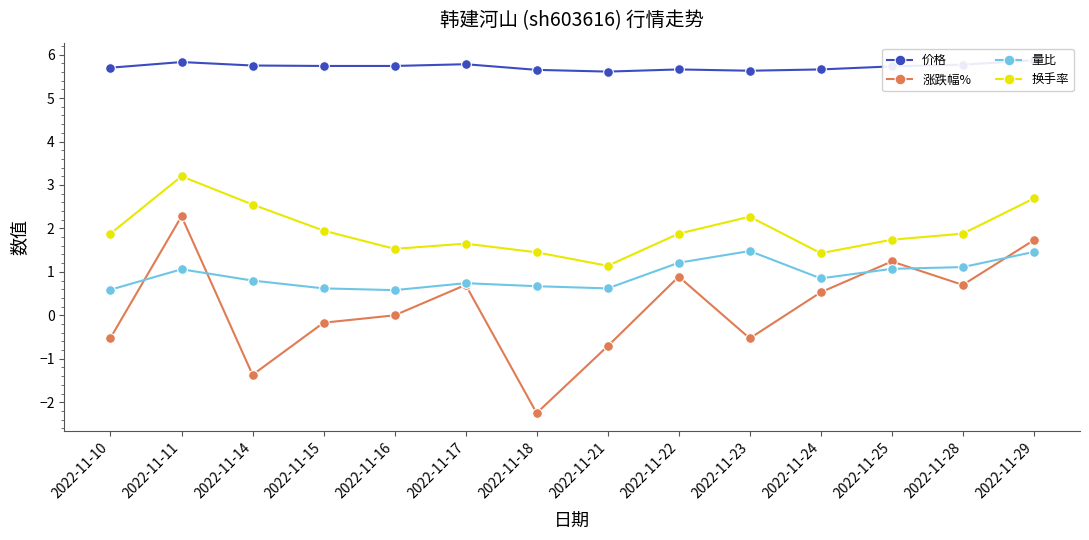

At how many categories does at least one series exceed 2?

14